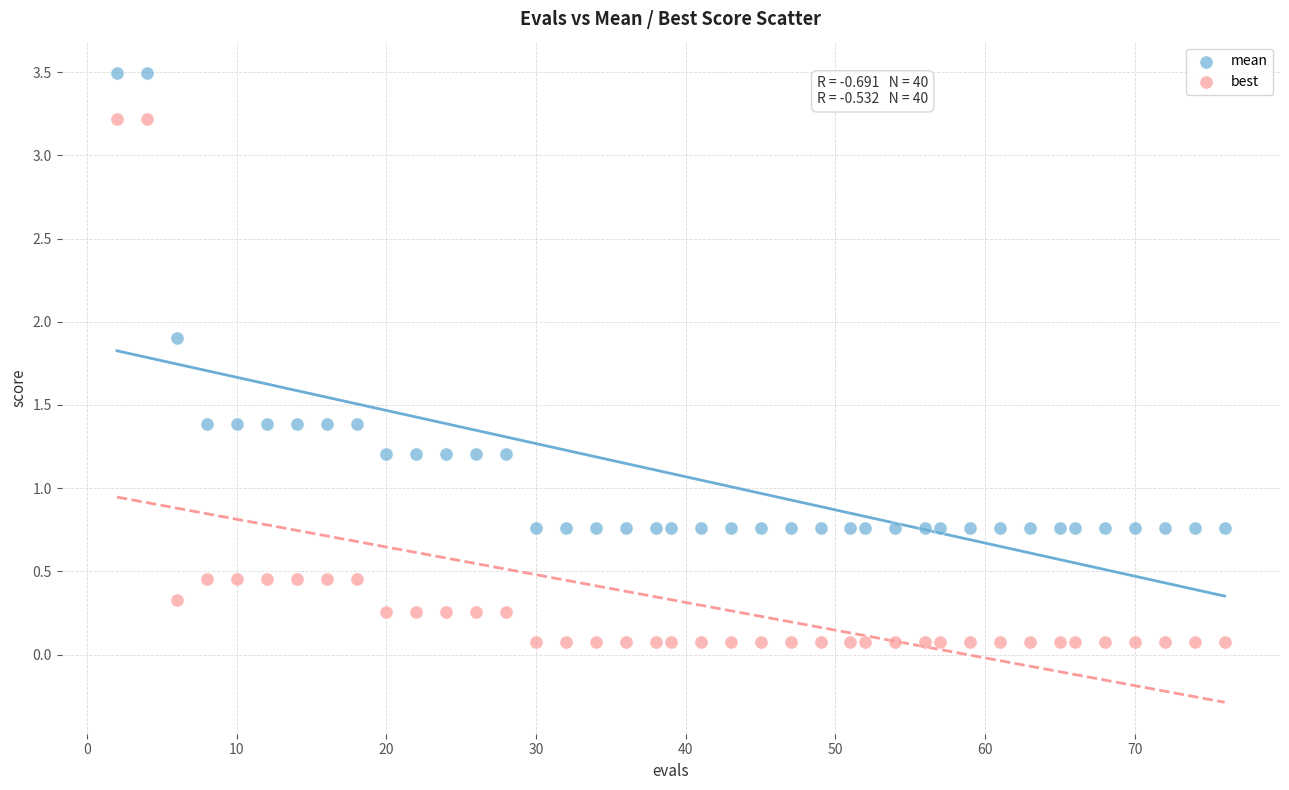

Which series has the largest Y range (max minus min)?

best